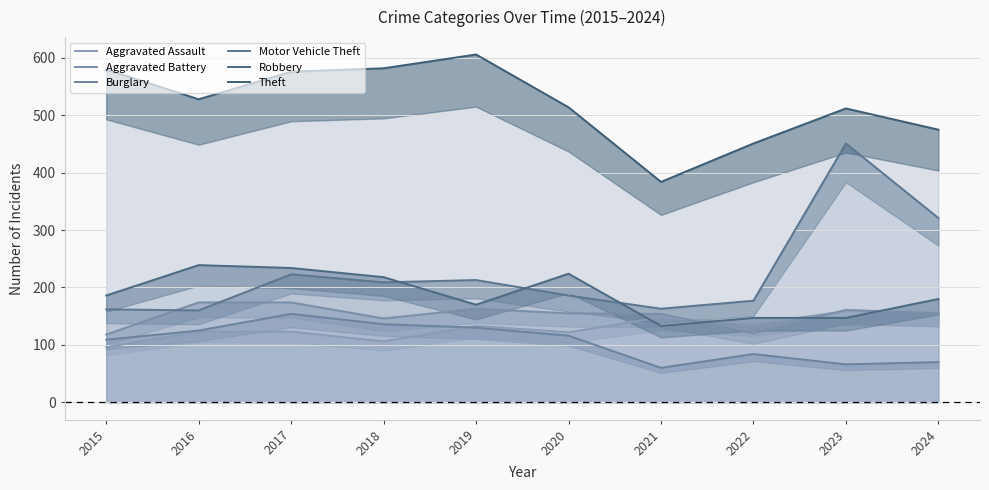

What is the difference between the highest and lowest values at 2020?

398